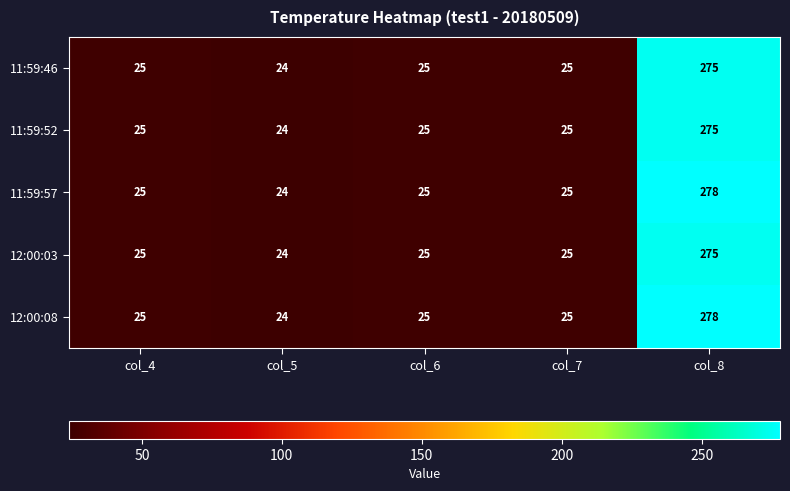

Count the number of categories in the chart.

5